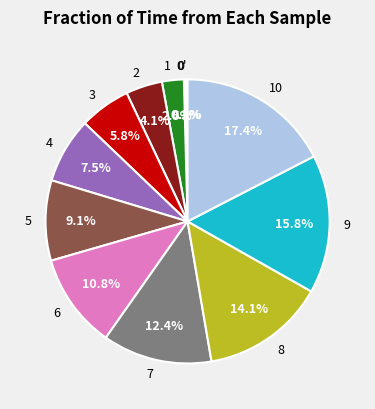

Combined, what portion of the pie is 4 and 2?

11.6%